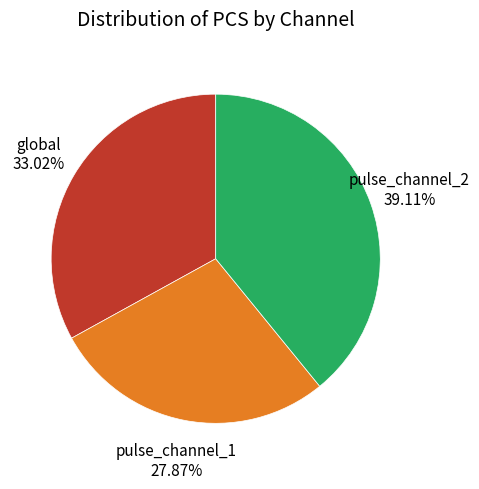

Count the number of slices in the pie.

3